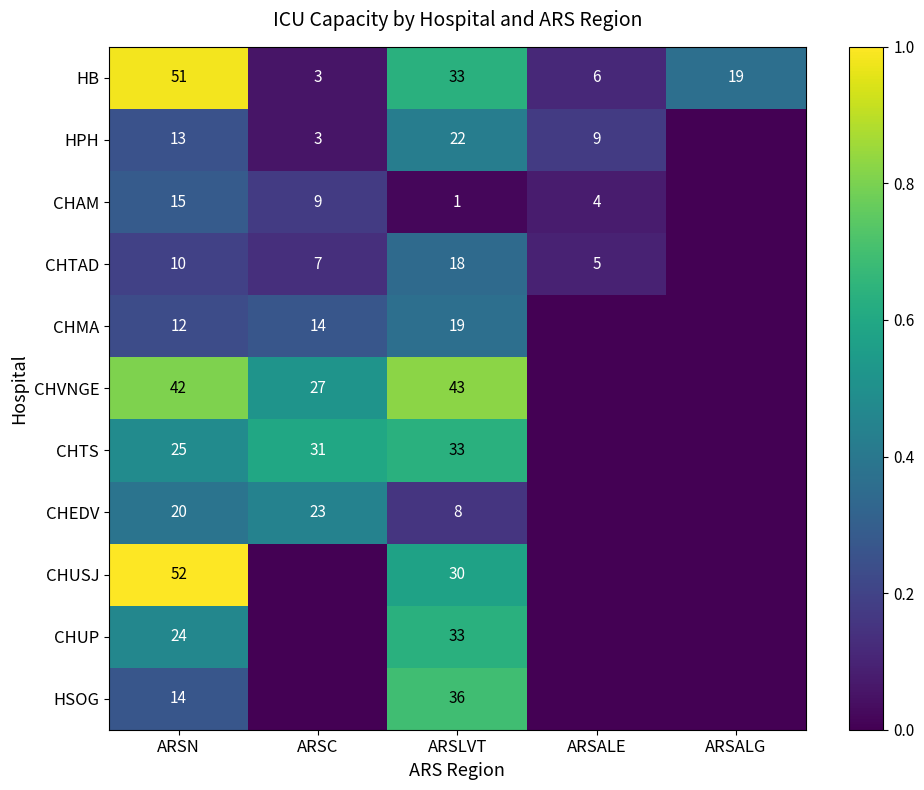

What is the total value across all series at ARSLVT?

276